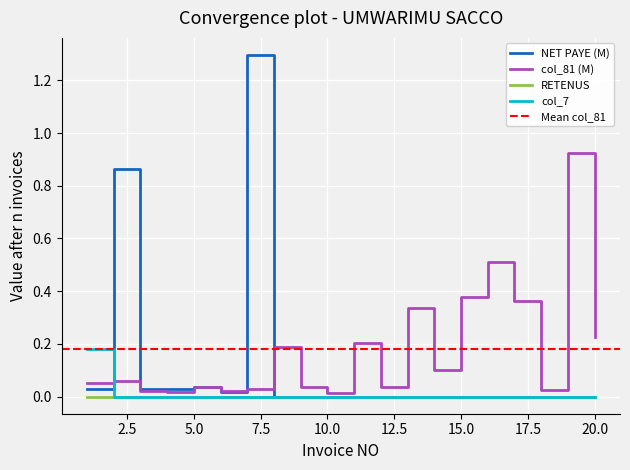

After their last crossing, which series has the higher values: col_7 or col_81 (M)?

col_81 (M)